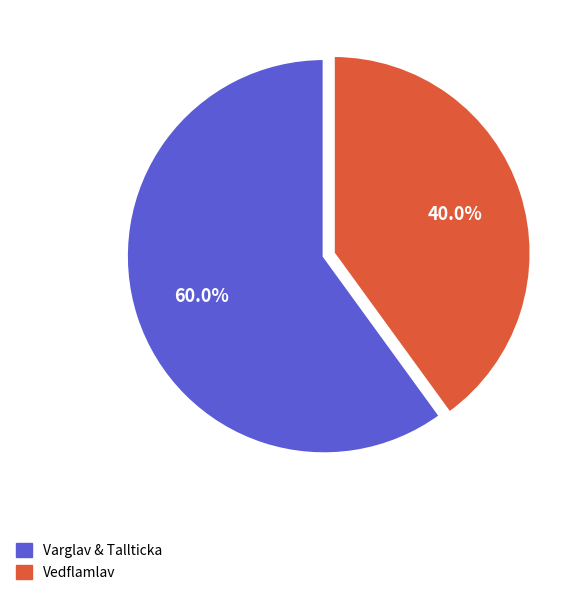

Count the number of slices in the pie.

2